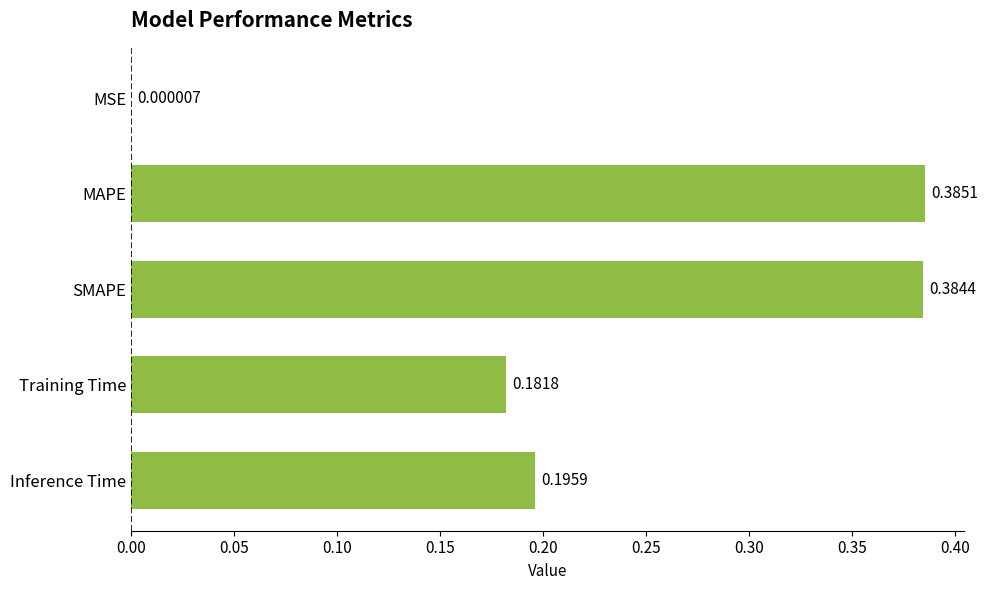

Which label corresponds to the largest value in the chart?

MAPE